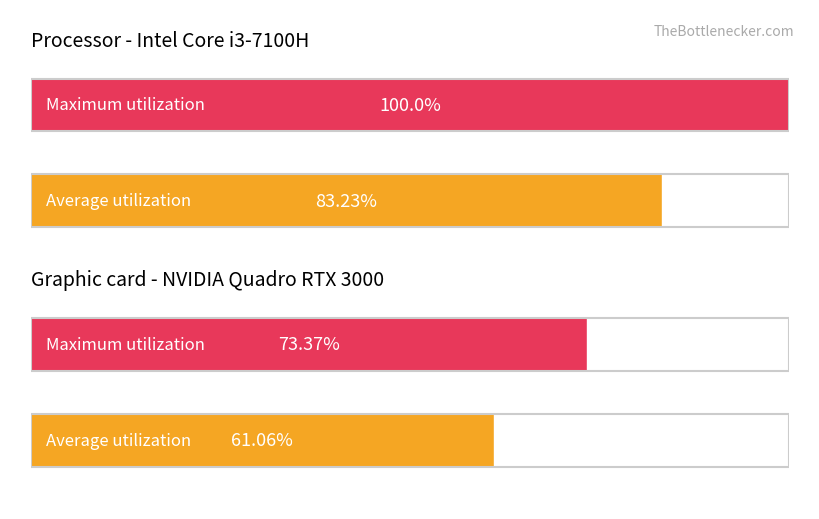

Read the value at 0.0.

61.1